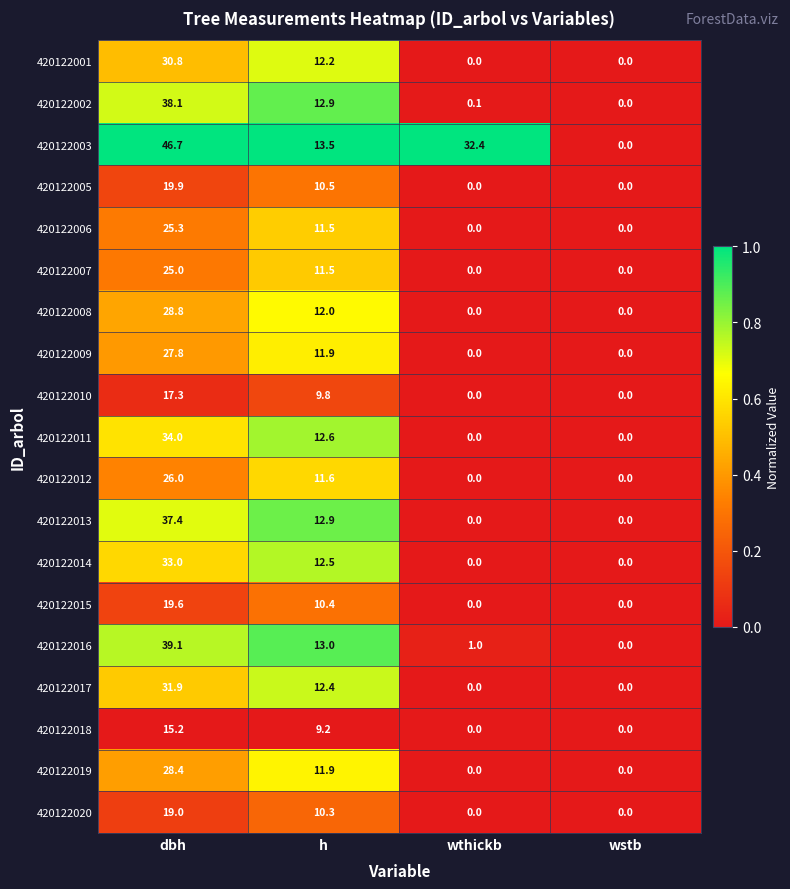

What is the sum of the 420122002 values at dbh and wthickb?

38.2